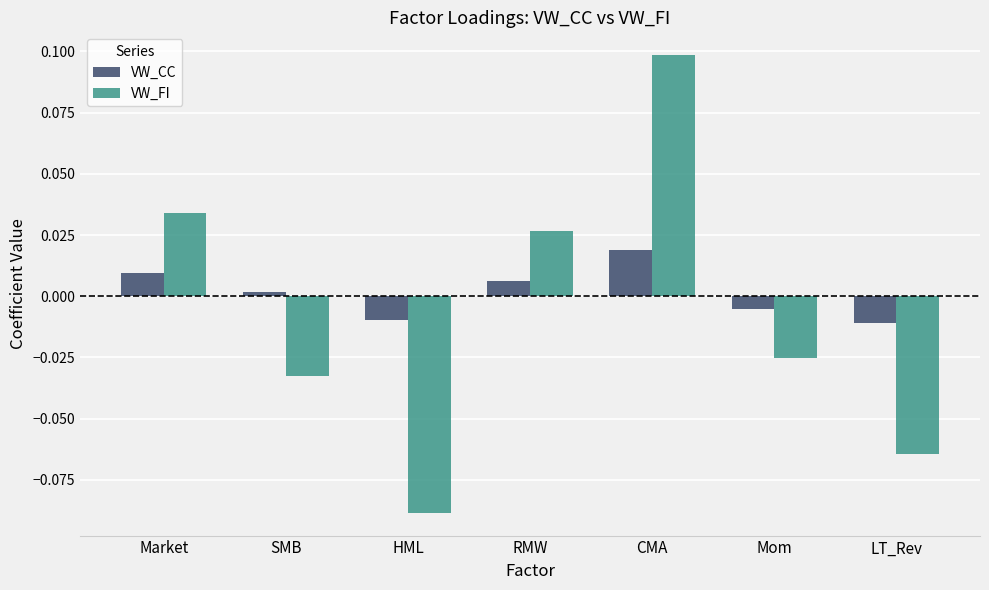

At which category does the chart reach its peak across all series?

CMA